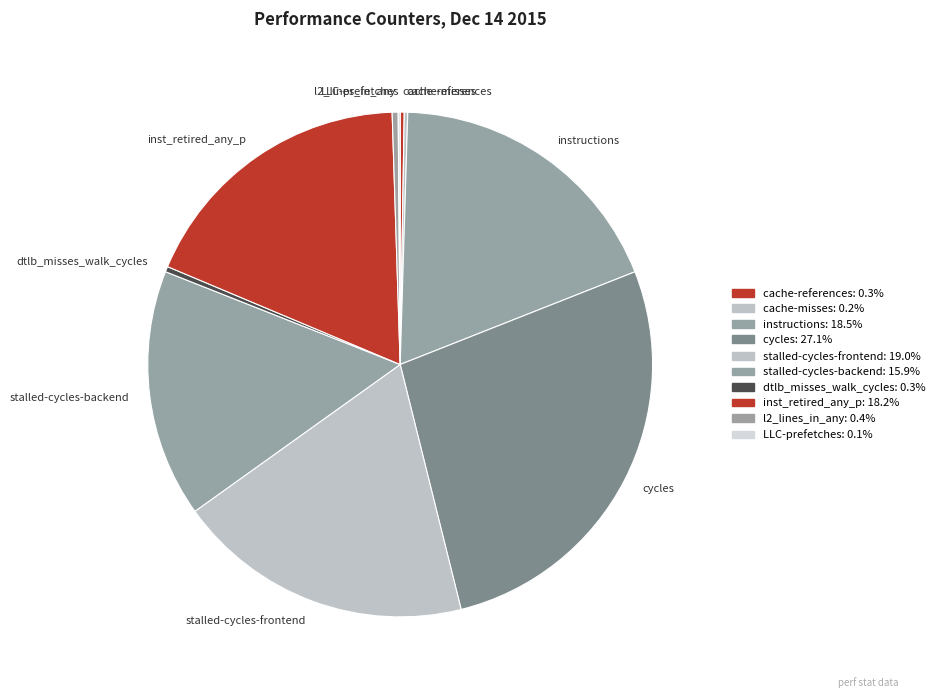

Combined, do l2_lines_in_any and stalled-cycles-backend account for over 50%?

No